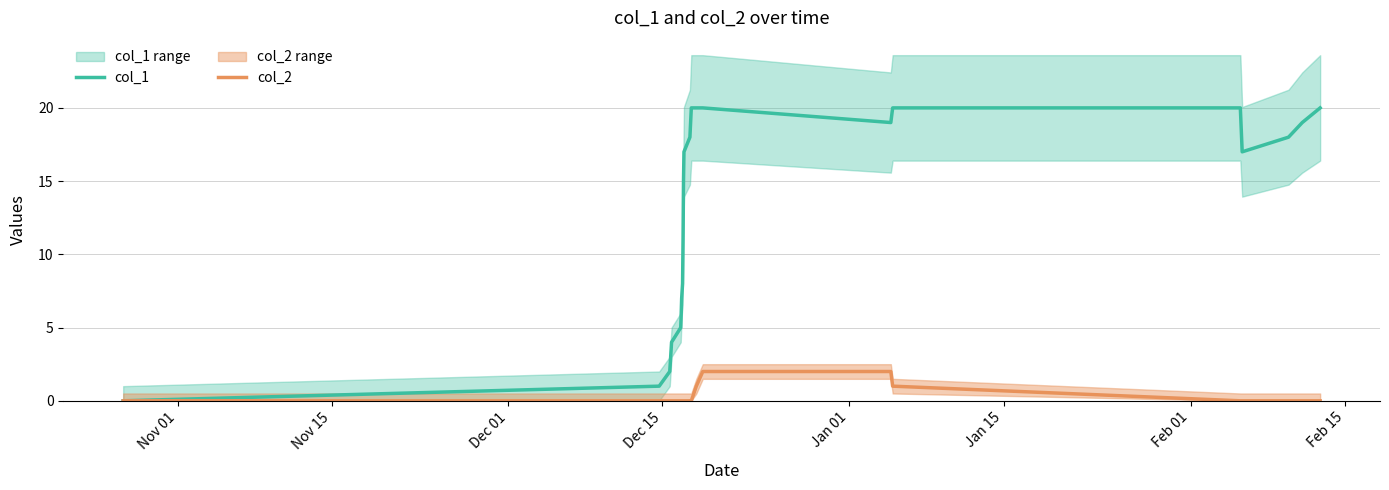

What is the sum of all col_1 values?

290